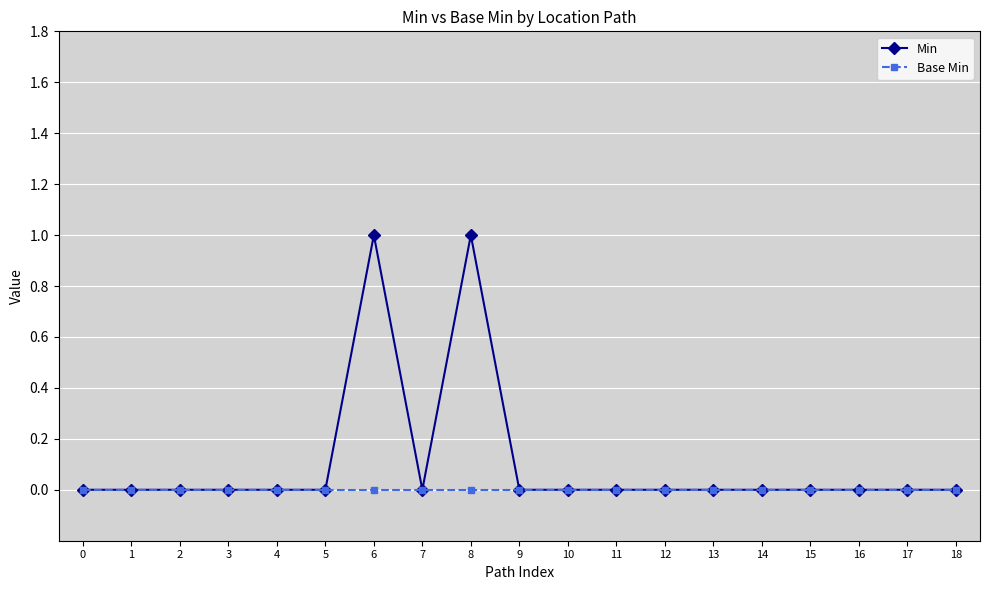

Reading left to right, what are all the values shown in this chart?

Min: 0	0	0	0	0	0	1	0	1	0	0	0	0	0	0	0	0	0	0
Base Min: 0	0	0	0	0	0	0	0	0	0	0	0	0	0	0	0	0	0	0